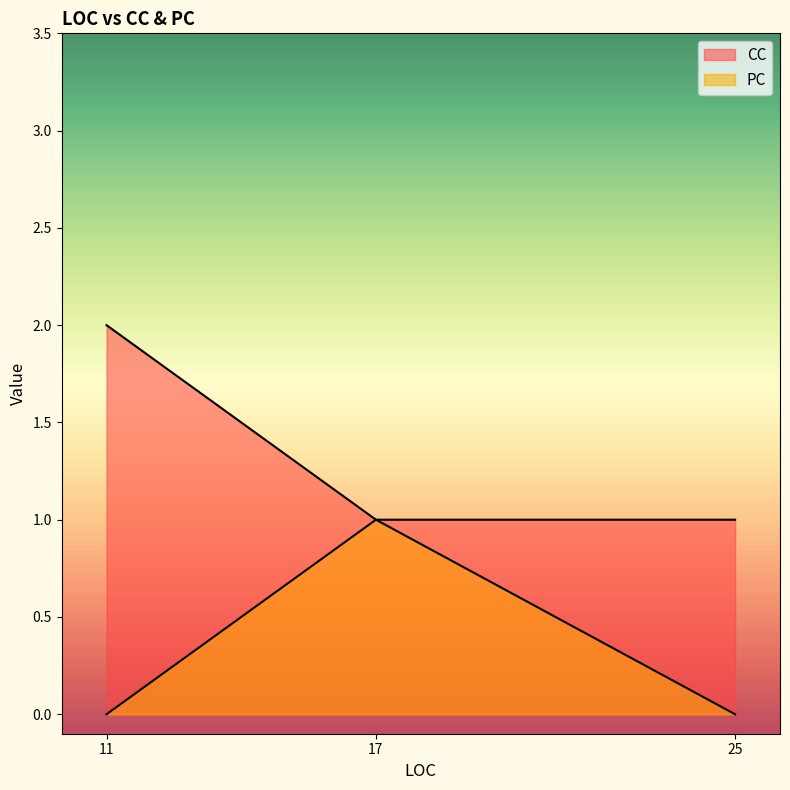

What is the value of the 2nd point from the left?

1